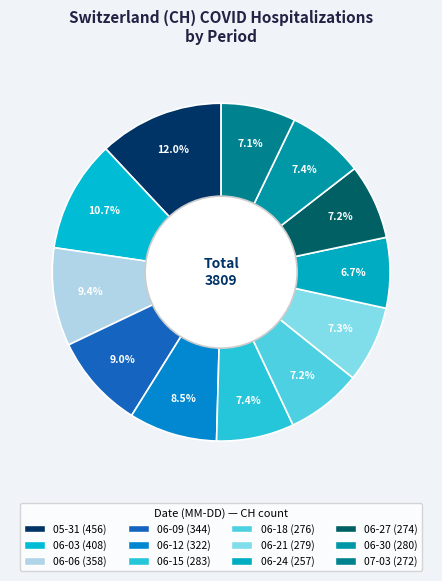

How many segments does this pie chart have?

12